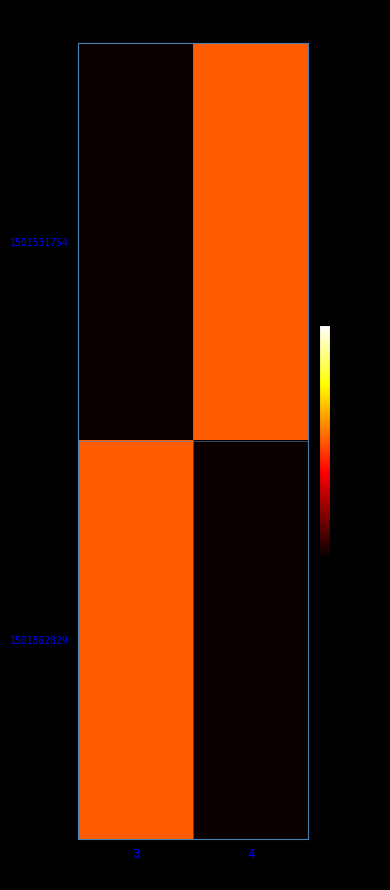

What is the minimum value shown in the chart?

-1